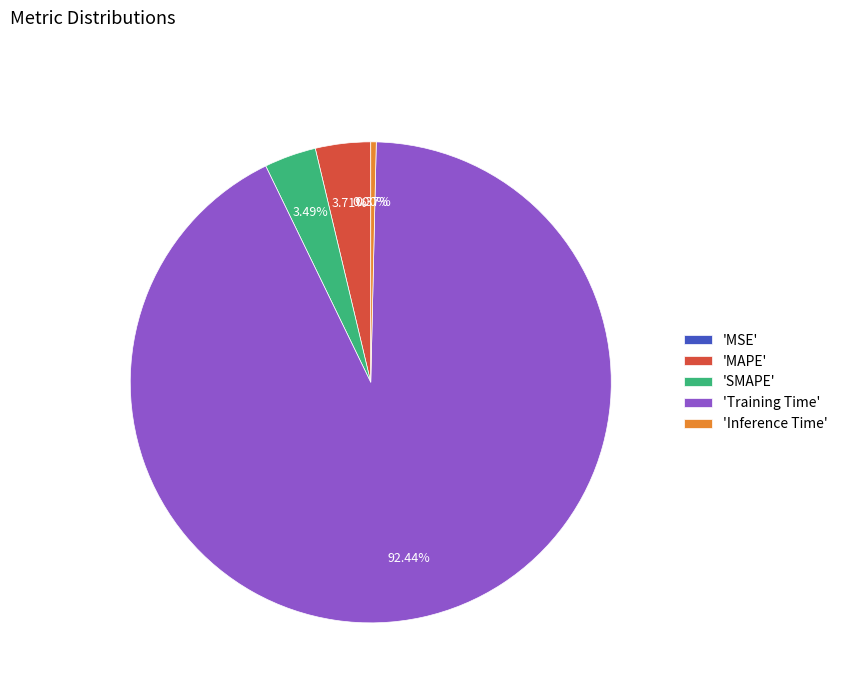

Which slice is the largest?

'Training Time'